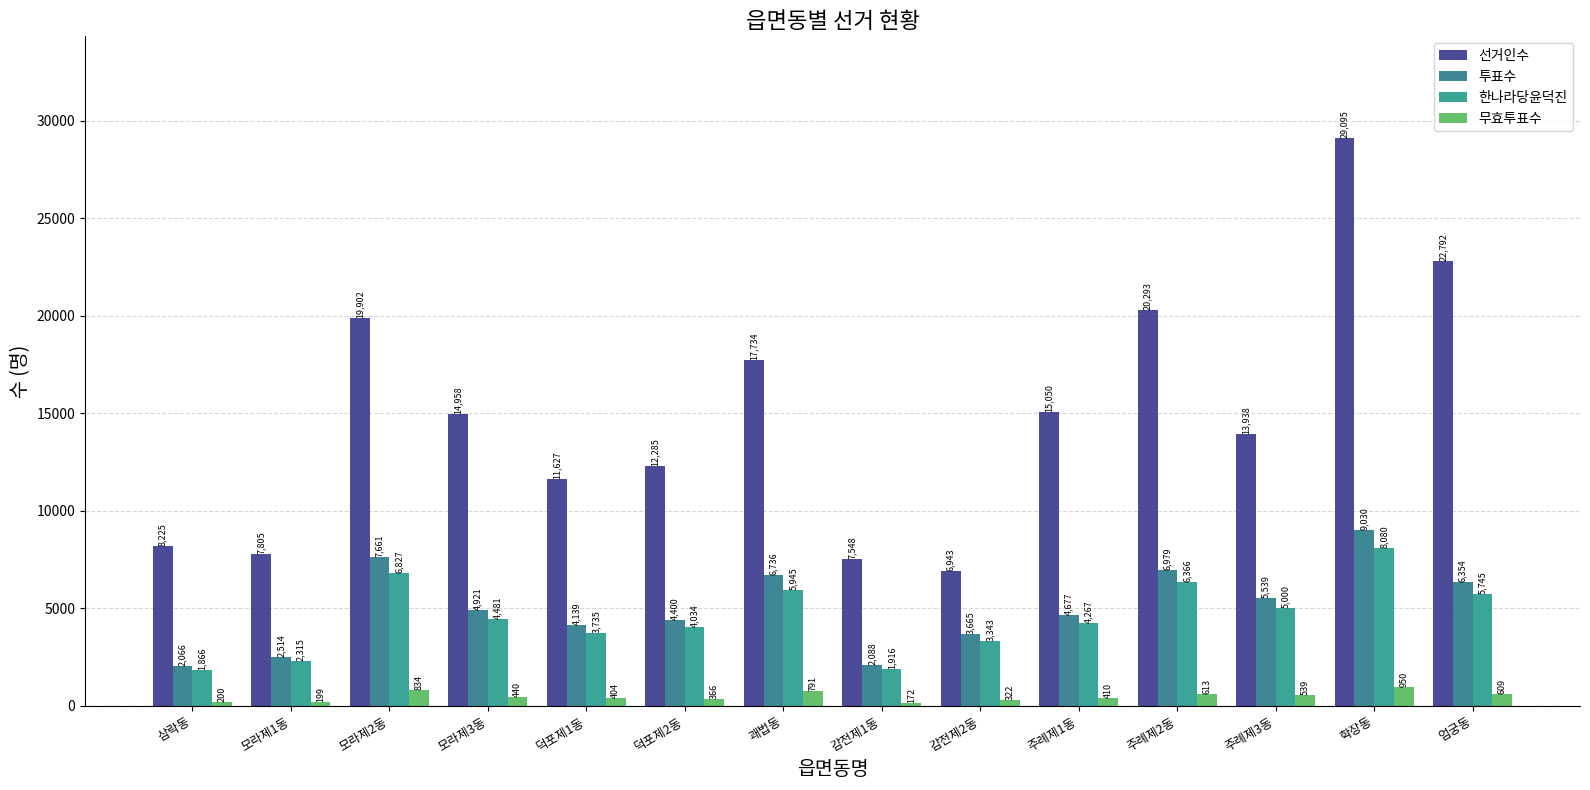

What is the value of the 선거인수 bar at the 2nd from the left?

7805